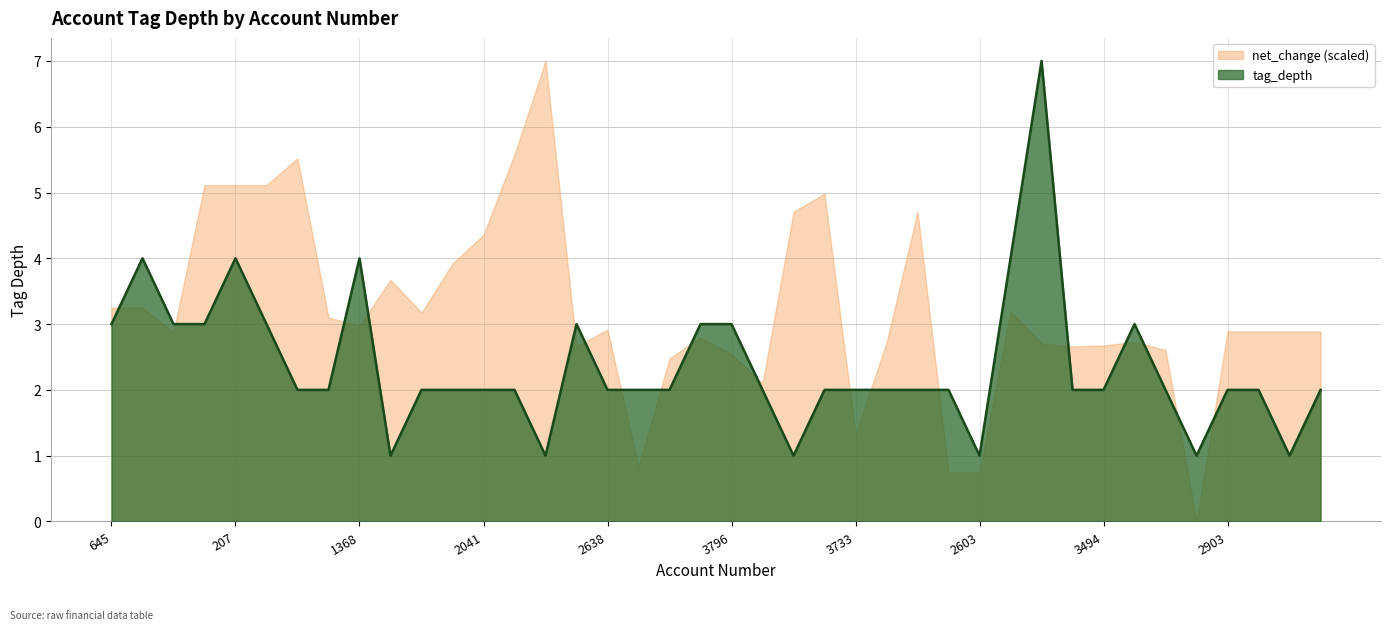

Count the number of data series in this chart.

2